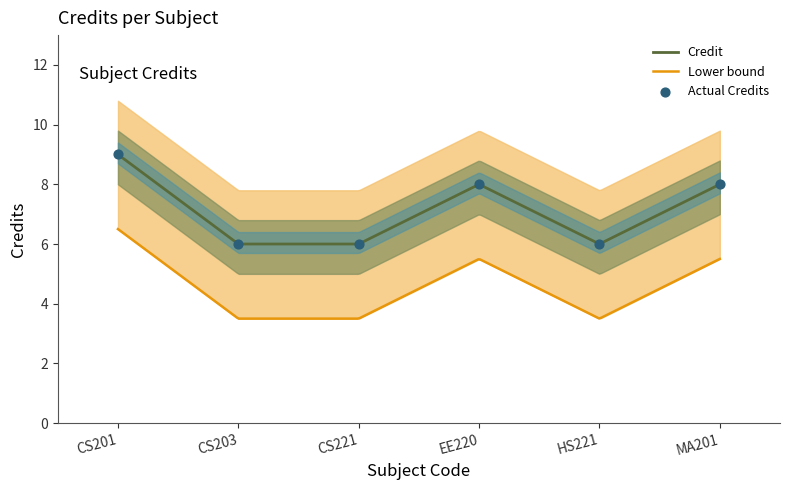

What is the change in value from CS201 to MA201?

-1